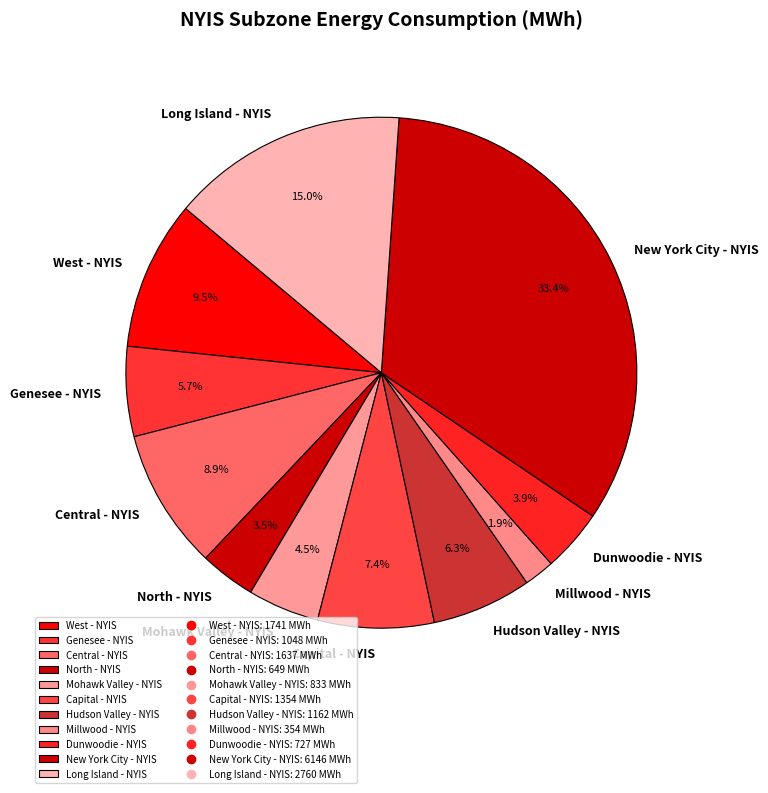

Count the number of slices in the pie.

11